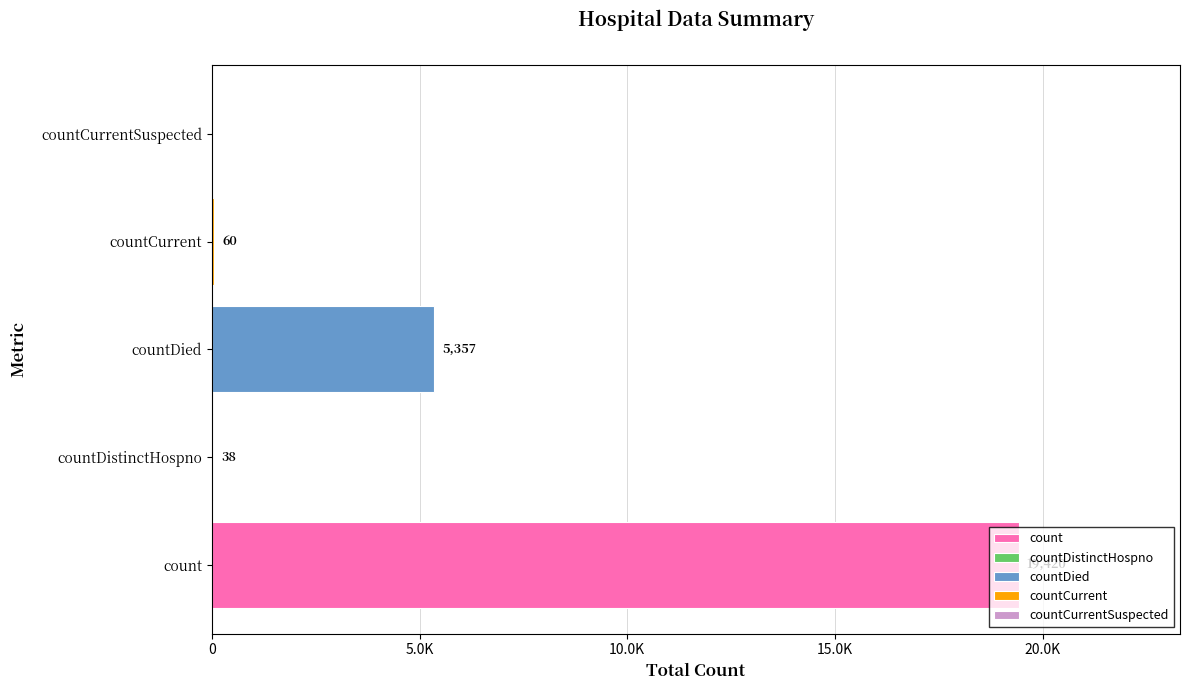

Rank the categories by value from lowest to highest.

countCurrentSuspected, countDistinctHospno, countCurrent, countDied, count